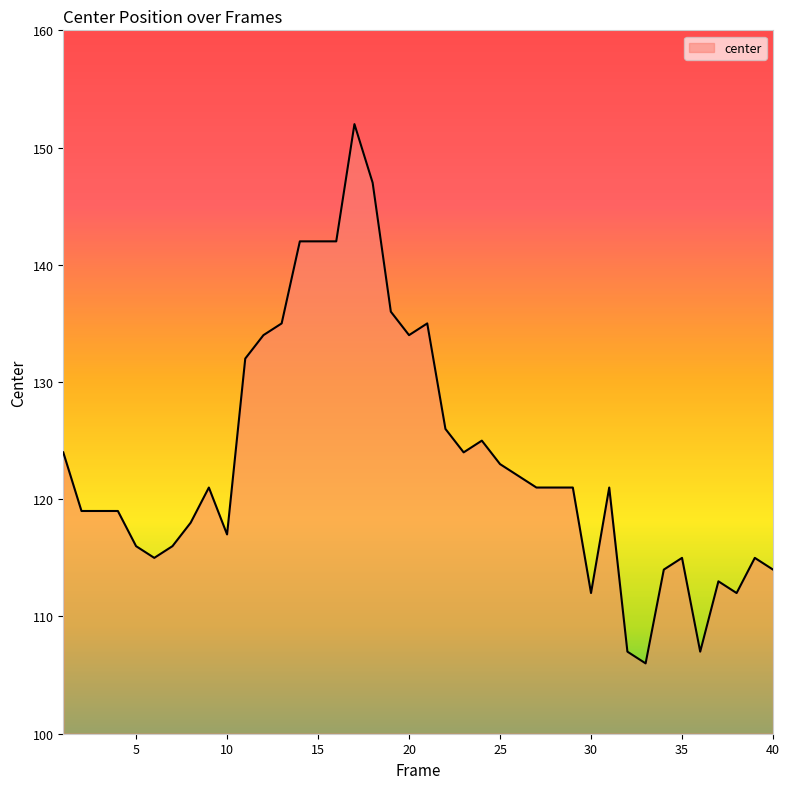

What is the minimum value shown in the chart?

106